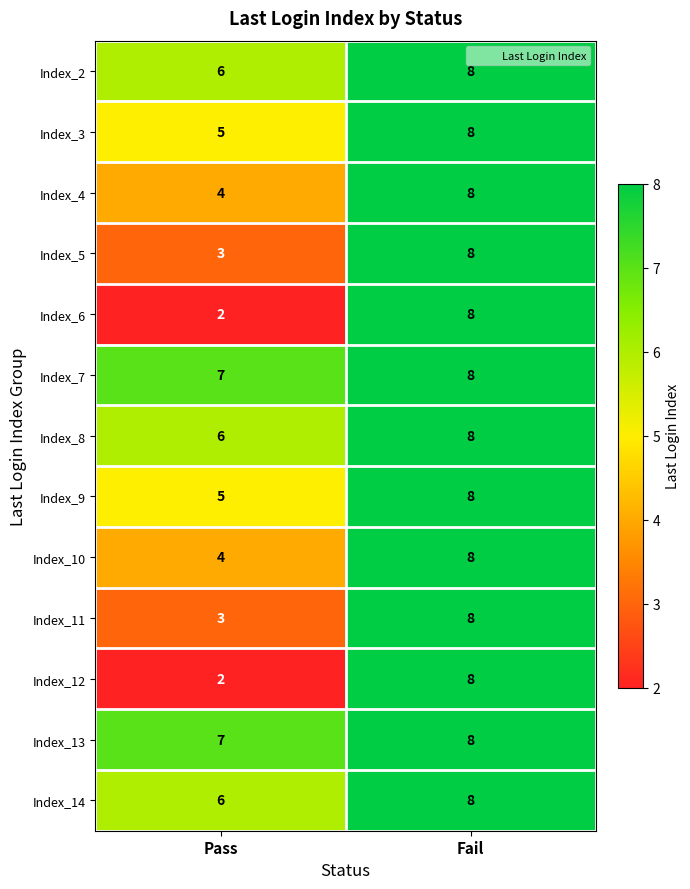

What is the maximum value shown in the chart?

8